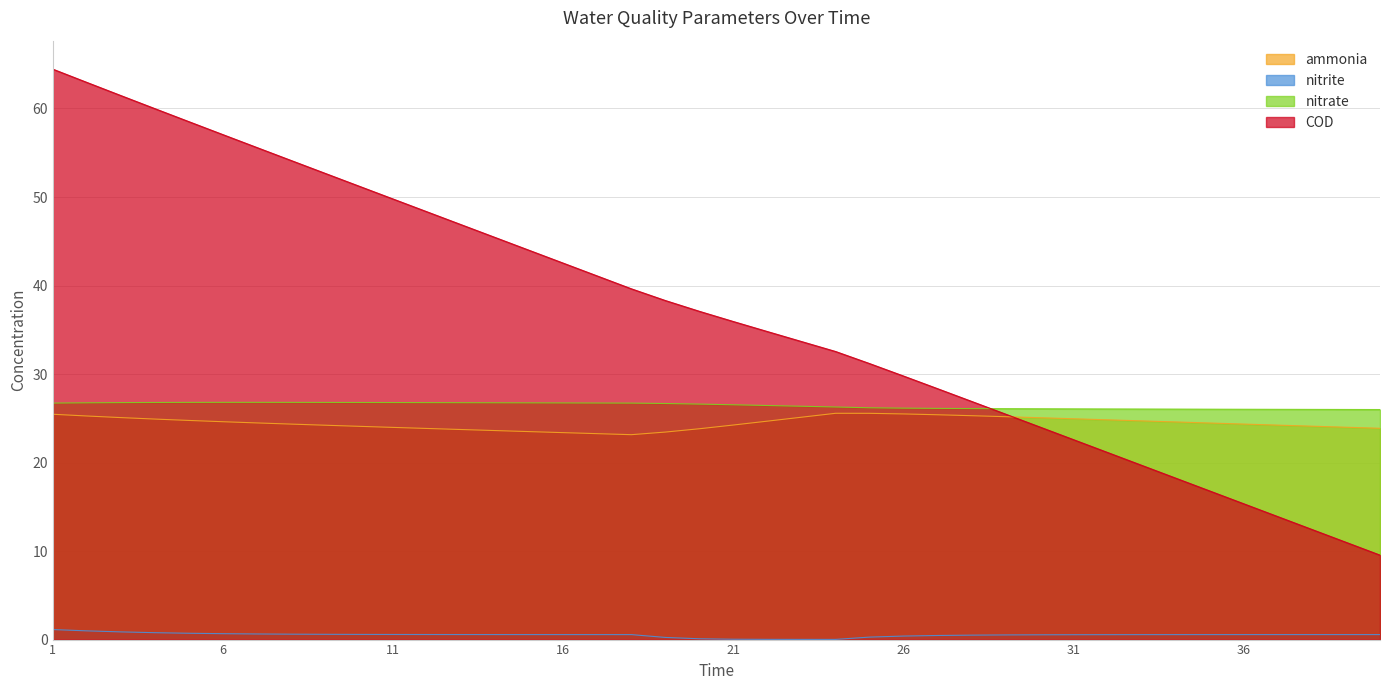

What is the sum of all ammonia values?

978.6